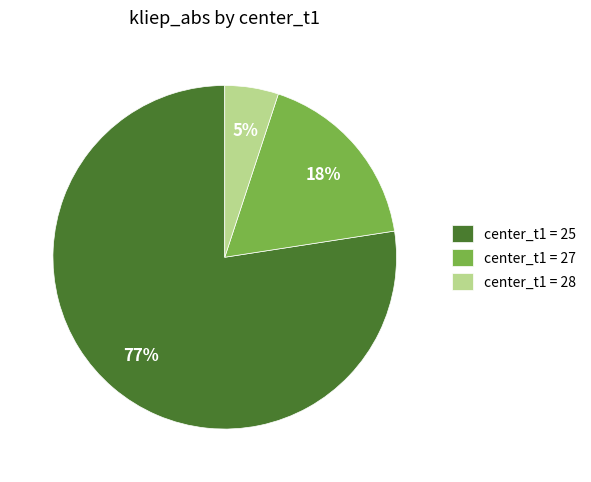

Combined, do center_t1 = 25 and center_t1 = 28 account for over 50%?

Yes